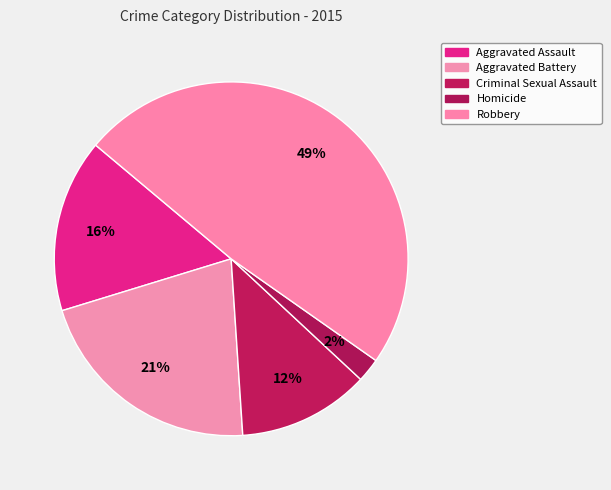

Which has a higher value, Criminal Sexual Assault or Robbery?

Robbery